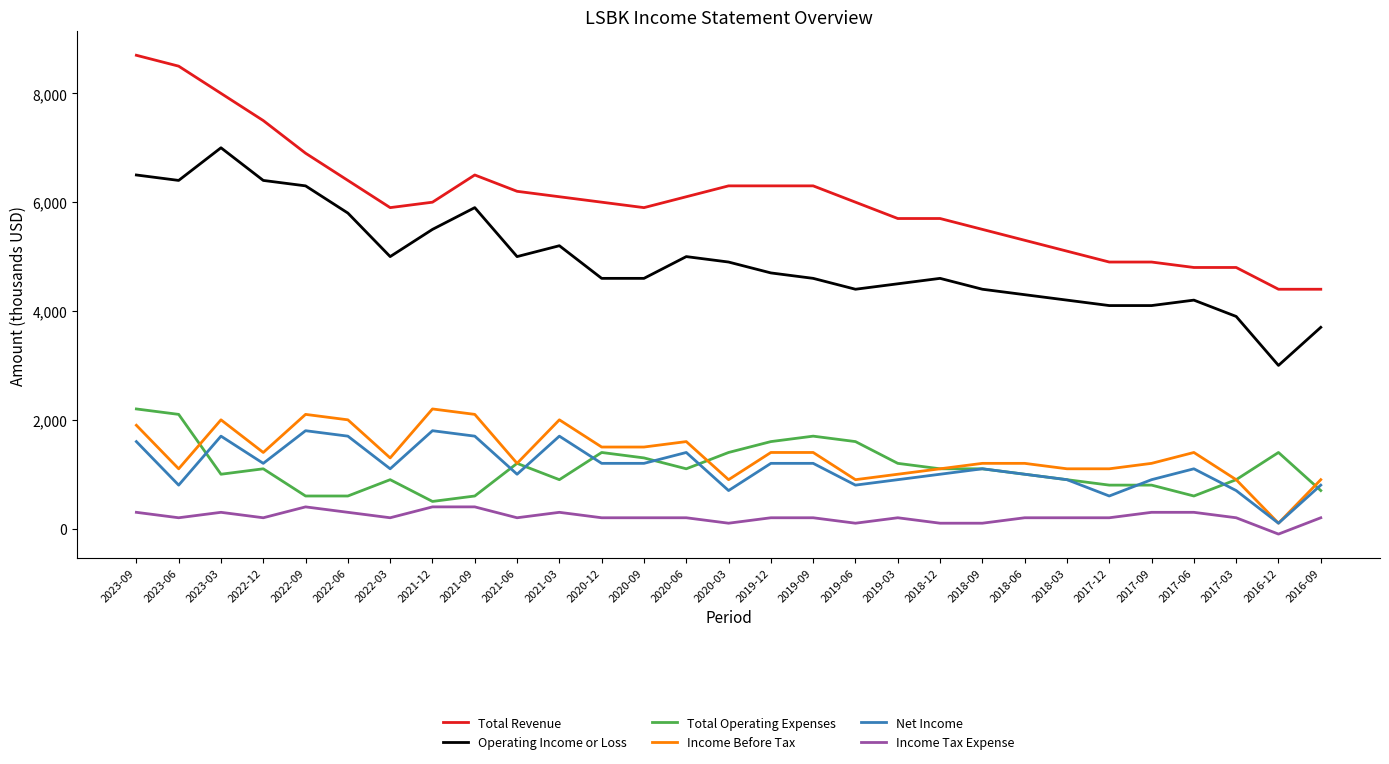

What is the maximum value shown in the chart?

8700